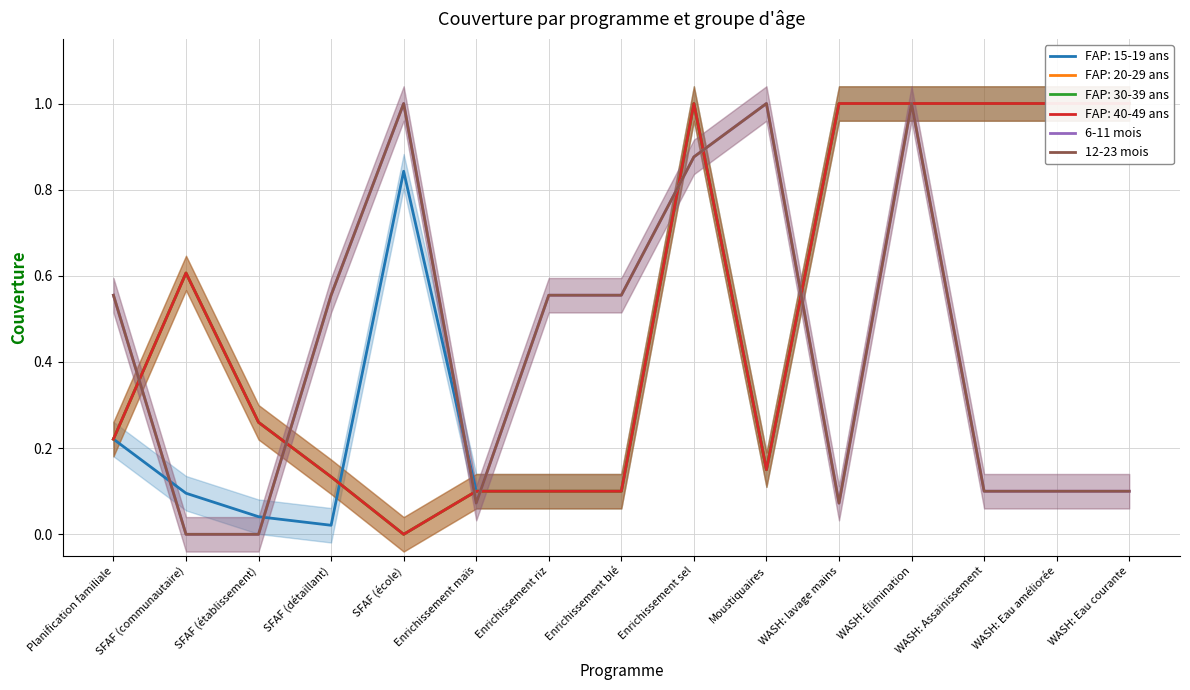

Rank the categories by 6-11 mois value from lowest to highest.

SFAF (communautaire), SFAF (établissement), Enrichissement maïs, WASH: lavage mains, WASH: Assainissement, WASH: Eau améliorée, WASH: Eau courante, Planification familiale, SFAF (détaillant), Enrichissement riz, Enrichissement blé, Enrichissement sel, SFAF (école), Moustiquaires, WASH: Élimination